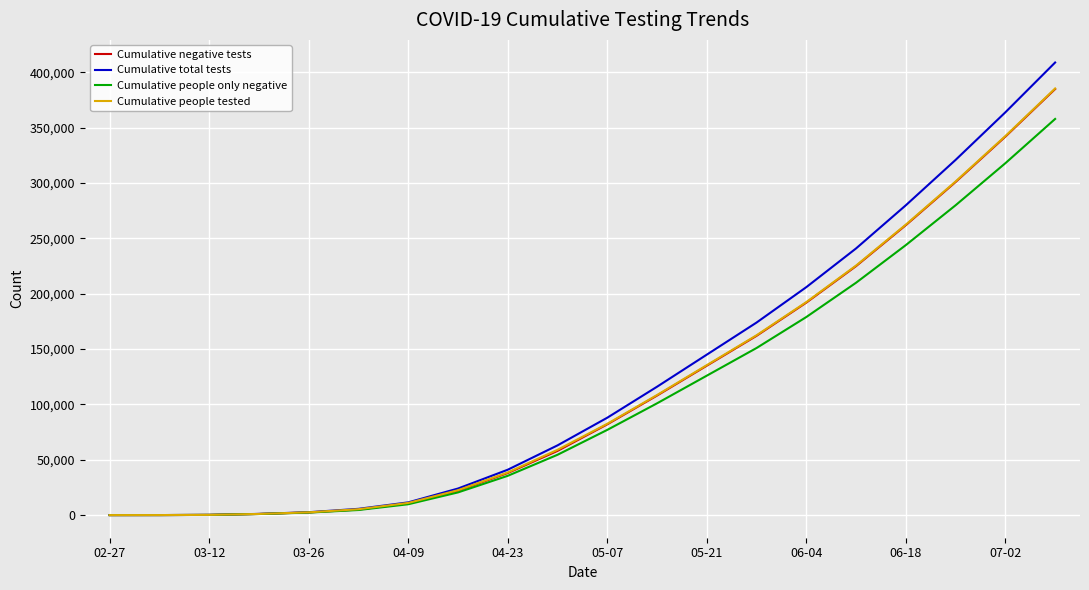

Which series has the largest range (max minus min)?

Cumulative total tests